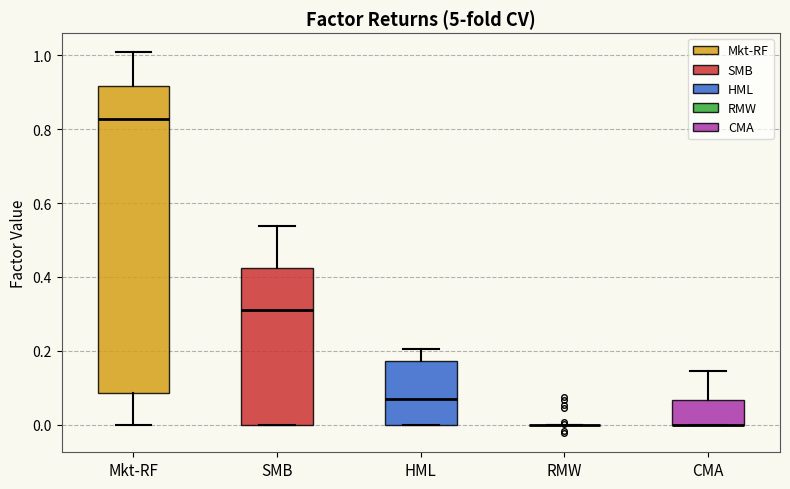

Where is the lower edge of the box for SMB on the y-axis? The values are not printed on the chart, so give them approximately, as read against the axis.

0.00